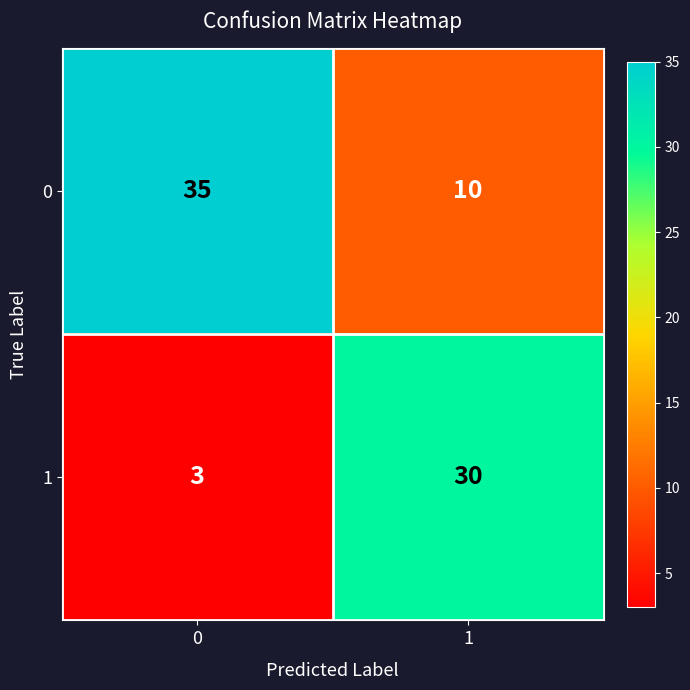

What is the sum of the 0 values at 1 and 0?

45